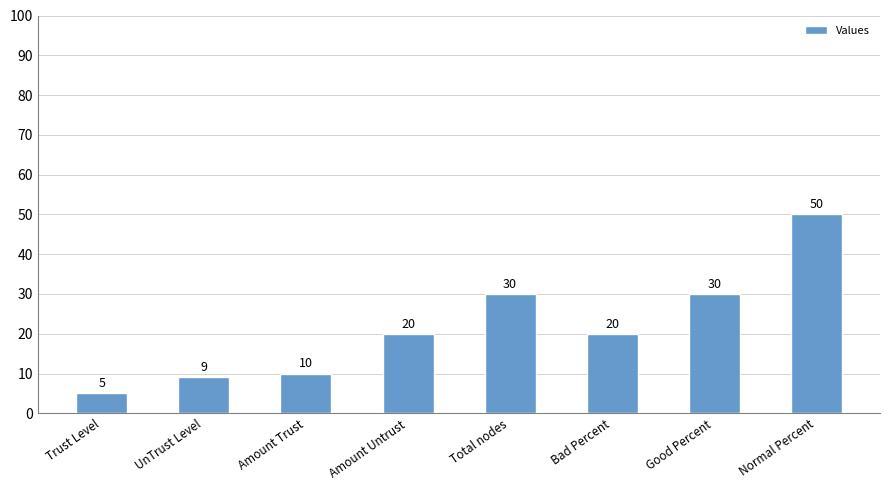

Reading left to right, list all the values displayed in this chart.

5	9	10	20	30	20	30	50